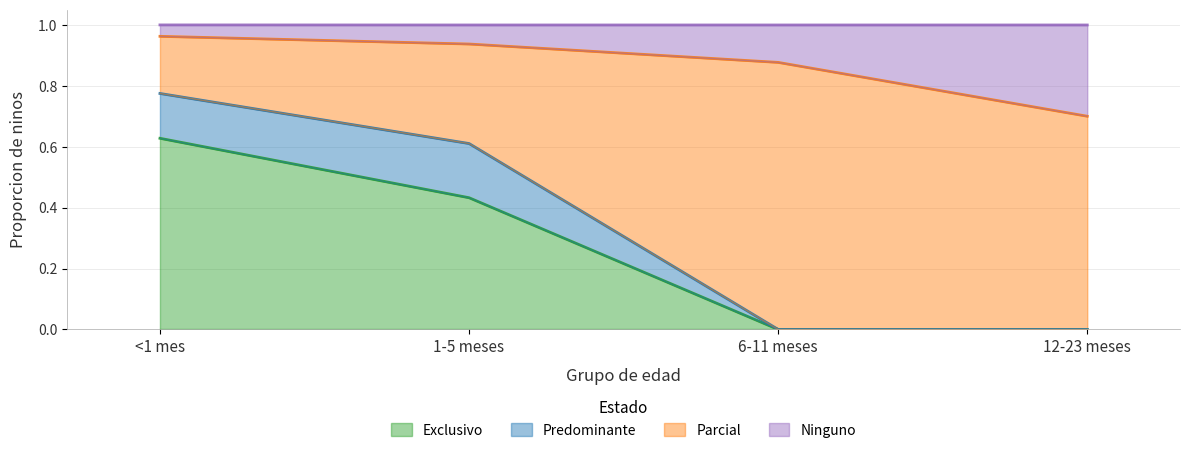

What is the difference between the maximum and minimum values in the Exclusivo series?

0.6